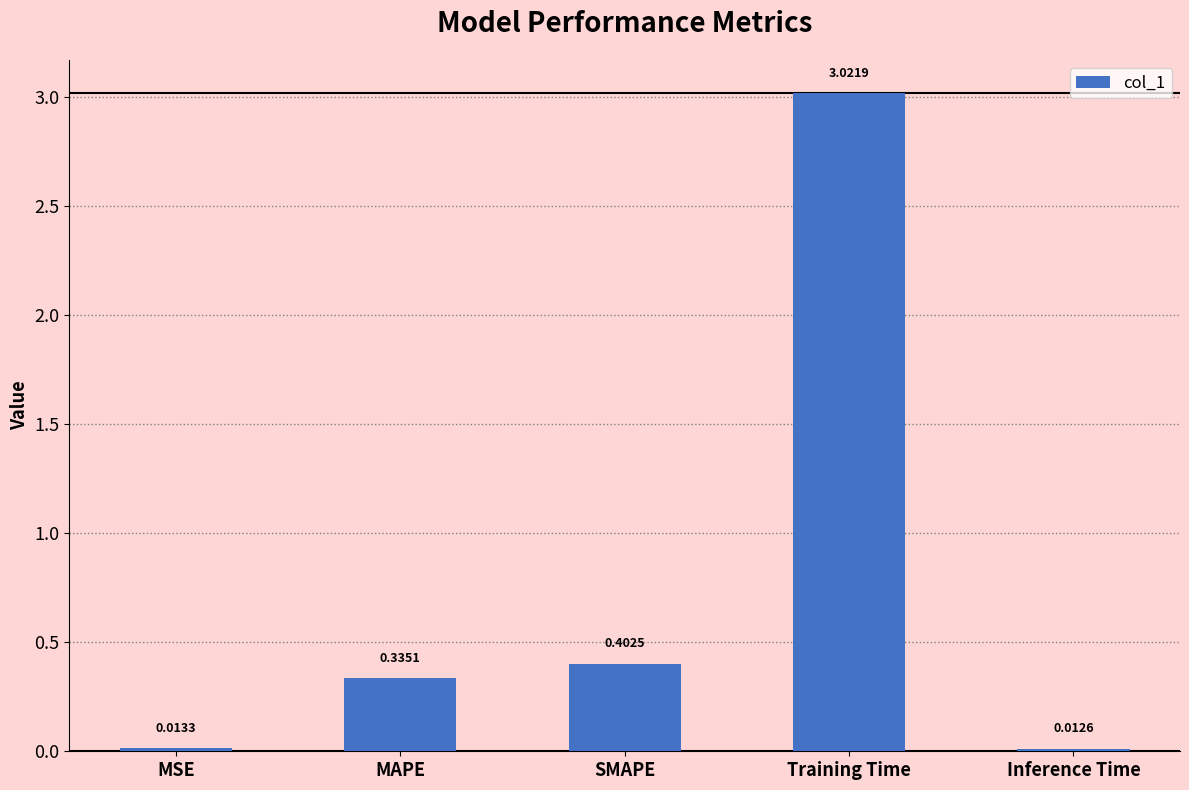

What is the sum of all values?

3.8